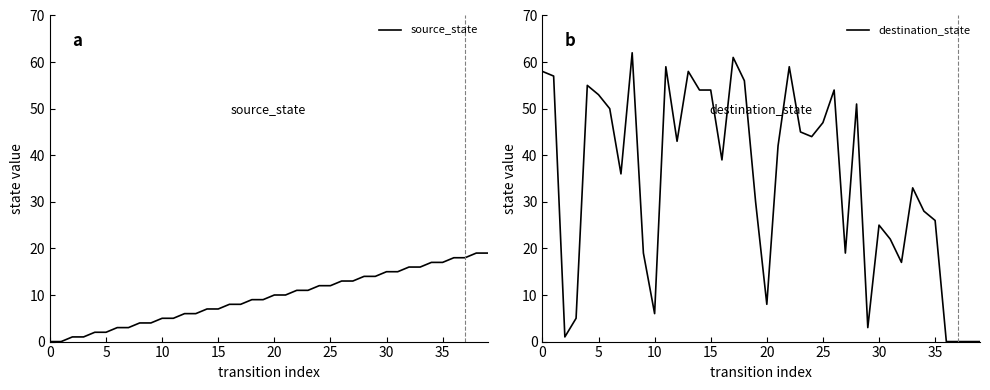

List the series in order of their peak value, highest first.

destination_state, source_state